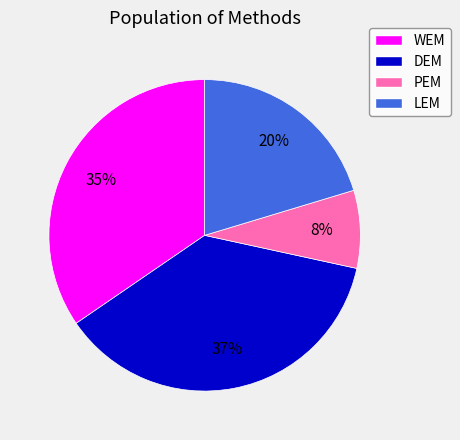

Does any single category account for the majority?

No